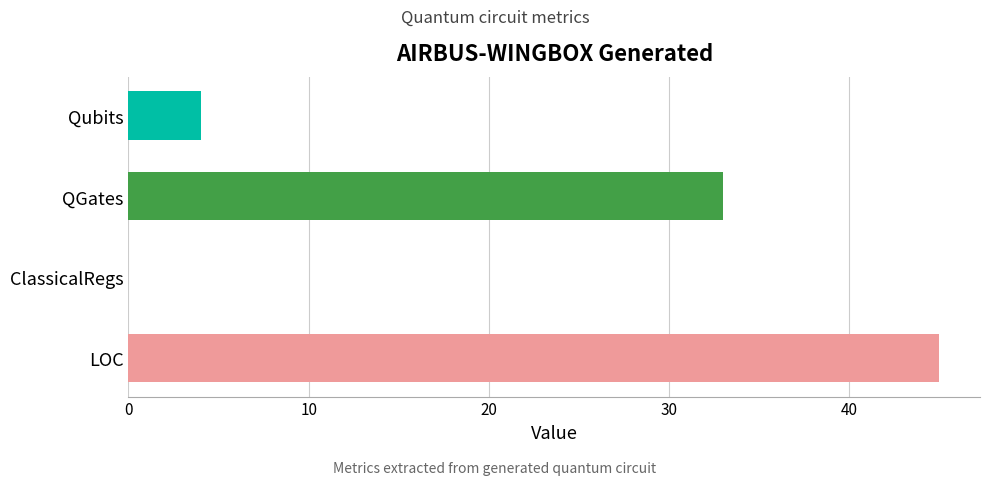

The chart shows a value of 4 at Qubits. True or false?

True